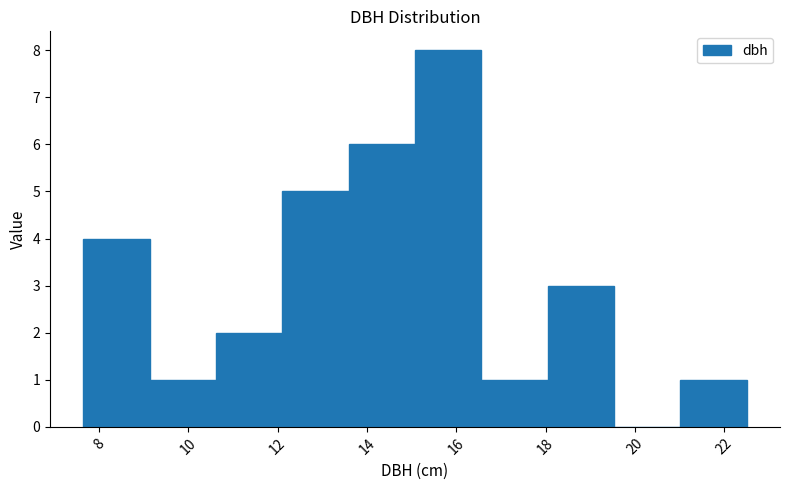

What is the height of the bar covering 9.2 to 10.6 on the x-axis? Neither the bar edges nor the heights are printed on the chart, so give them approximately, as read against the axes.

1